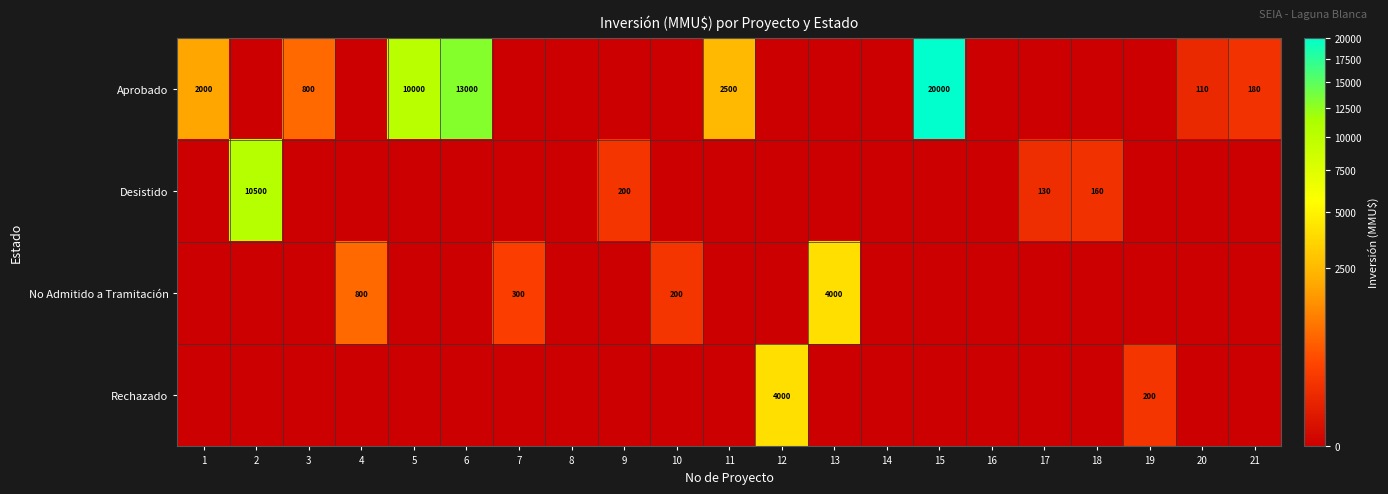

The value of No Admitido a Tramitación at 18 is 0. True or false?

True